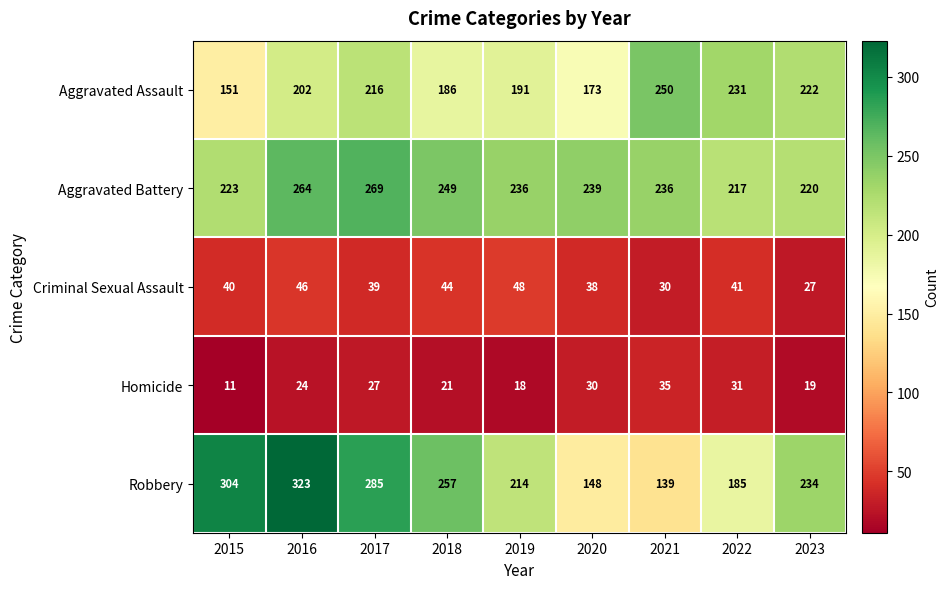

At which label does Robbery first exceed 234?

2015